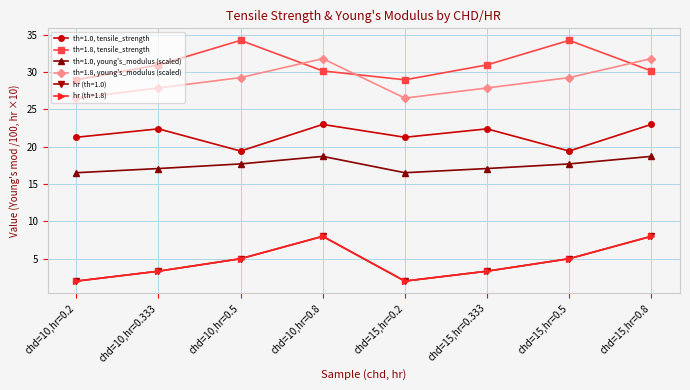

What is the maximum value for th=1.0, tensile_strength?

23.0